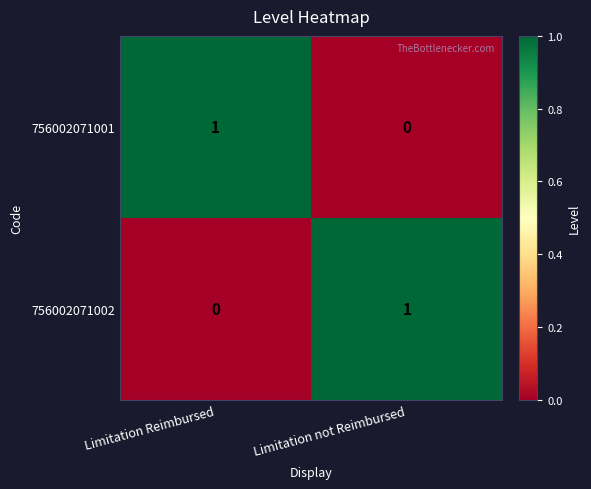

Reading left to right, list all the values displayed in this chart.

756002071001: 1	0
756002071002: 0	1